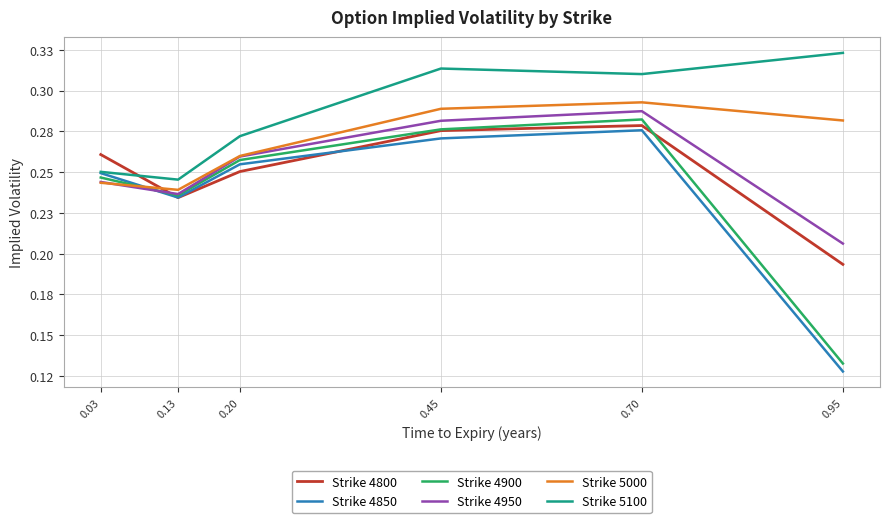

Rank the categories by Strike 4850 value from lowest to highest.

0.95, 0.13, 0.03, 0.20, 0.45, 0.70